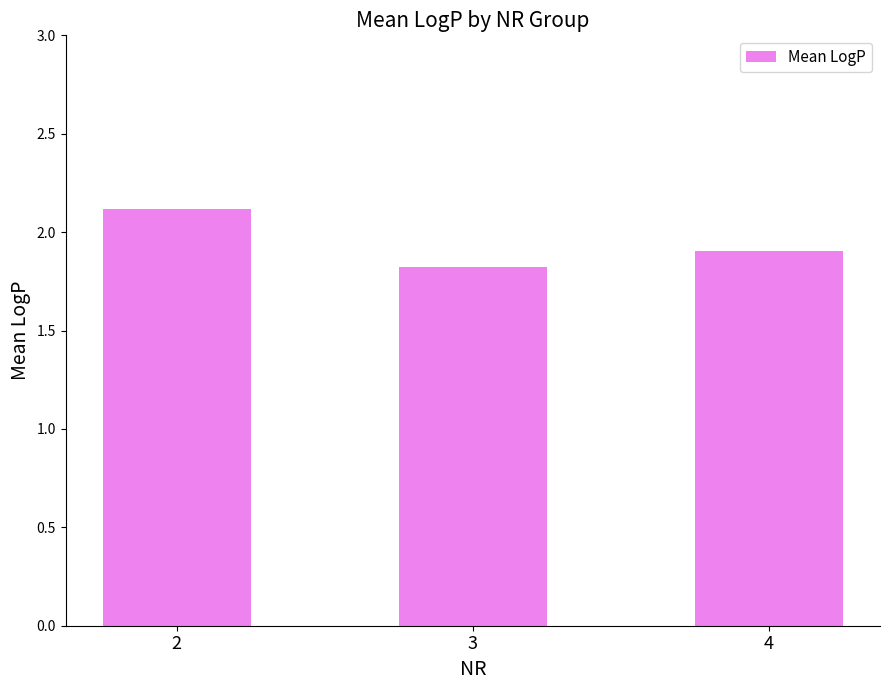

What value does the data have at 3?

1.8